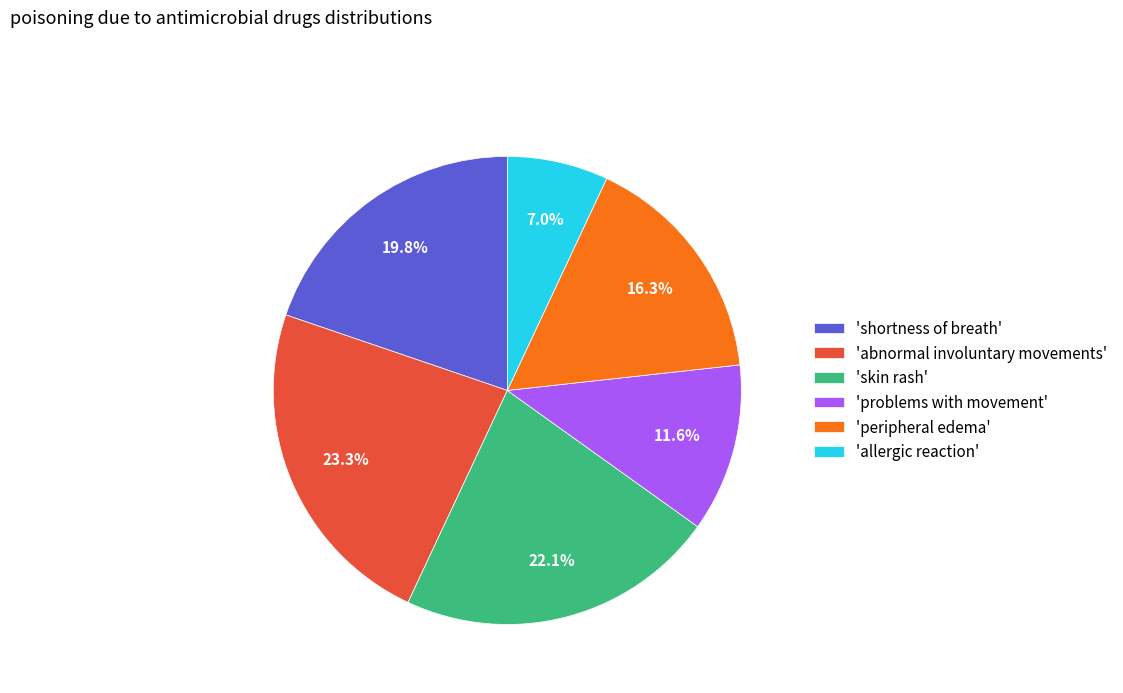

Which category has the smallest portion of the pie?

'allergic reaction'